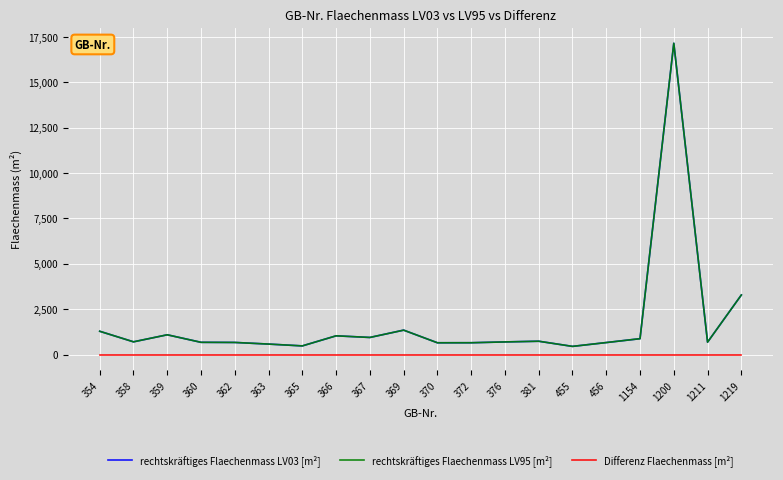

True or false: Differenz Flaechenmass [m²] and rechtskräftiges Flaechenmass LV03 [m²] cross at least once.

False